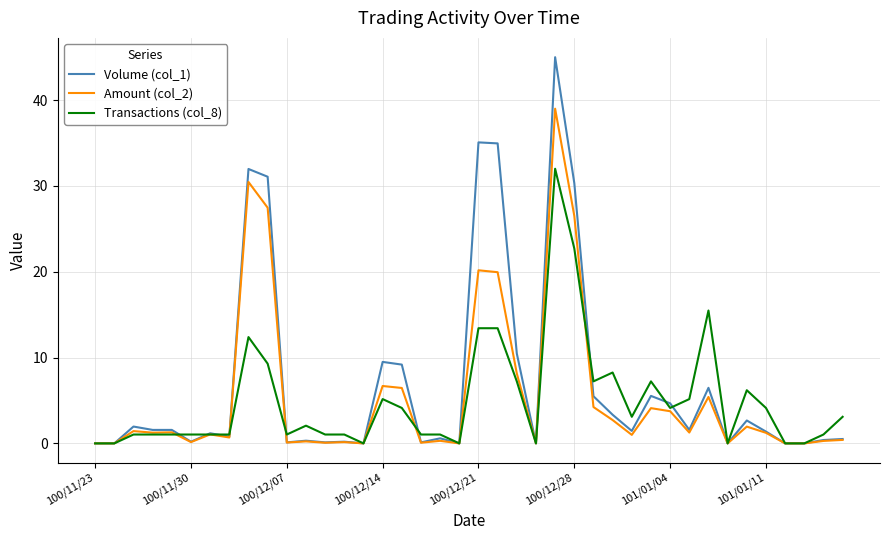

What is the highest value of the Transactions (col_8) series?

32.0